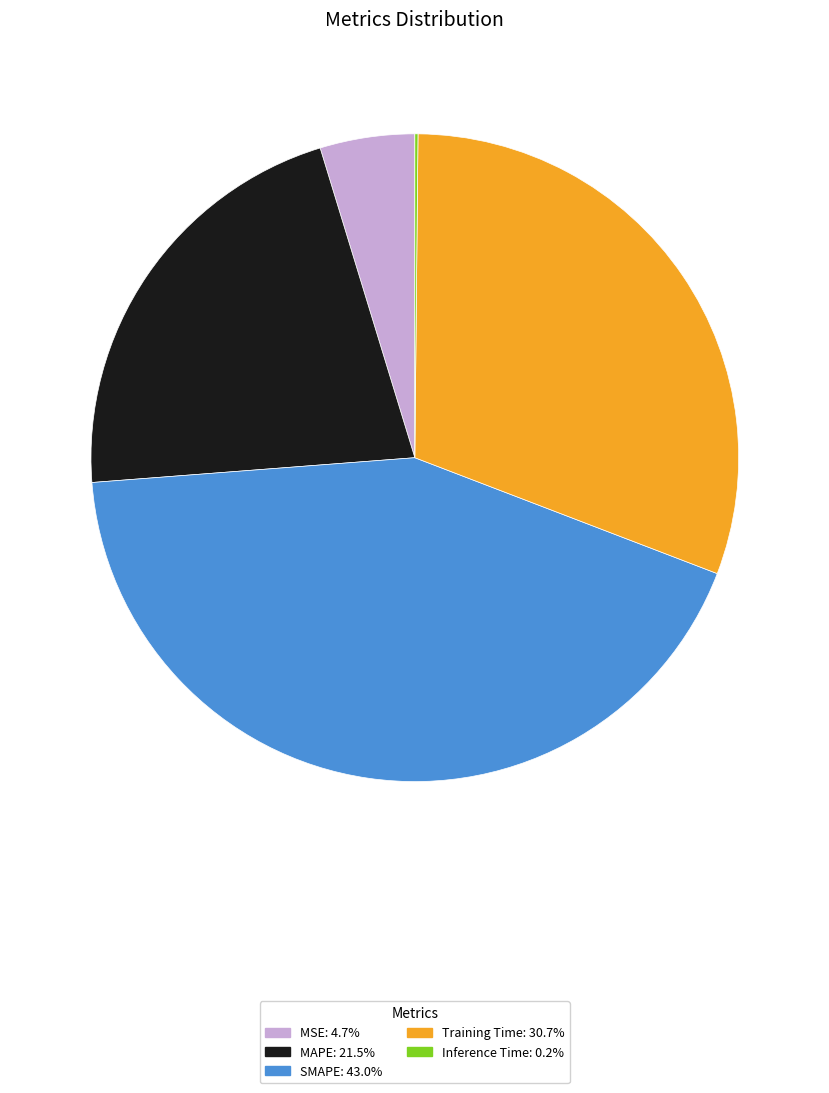

Is there a majority slice in this chart?

No